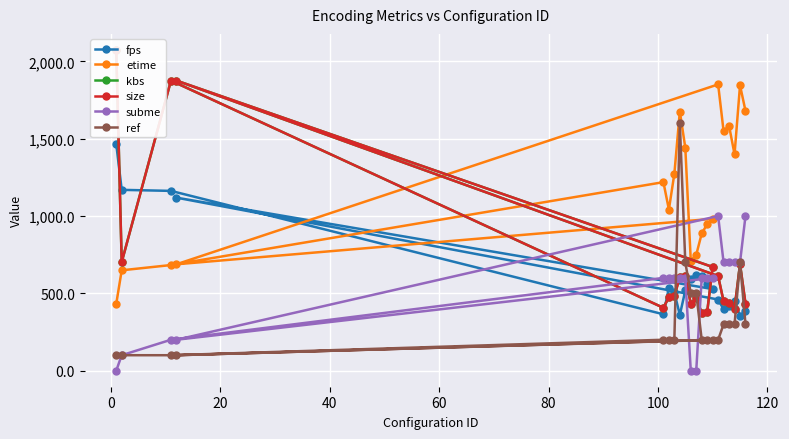

Which series has the largest total across all categories?

etime